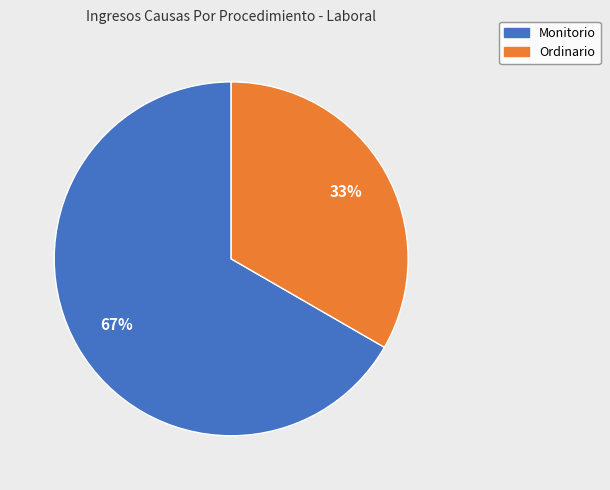

Which slice is the smallest?

Ordinario